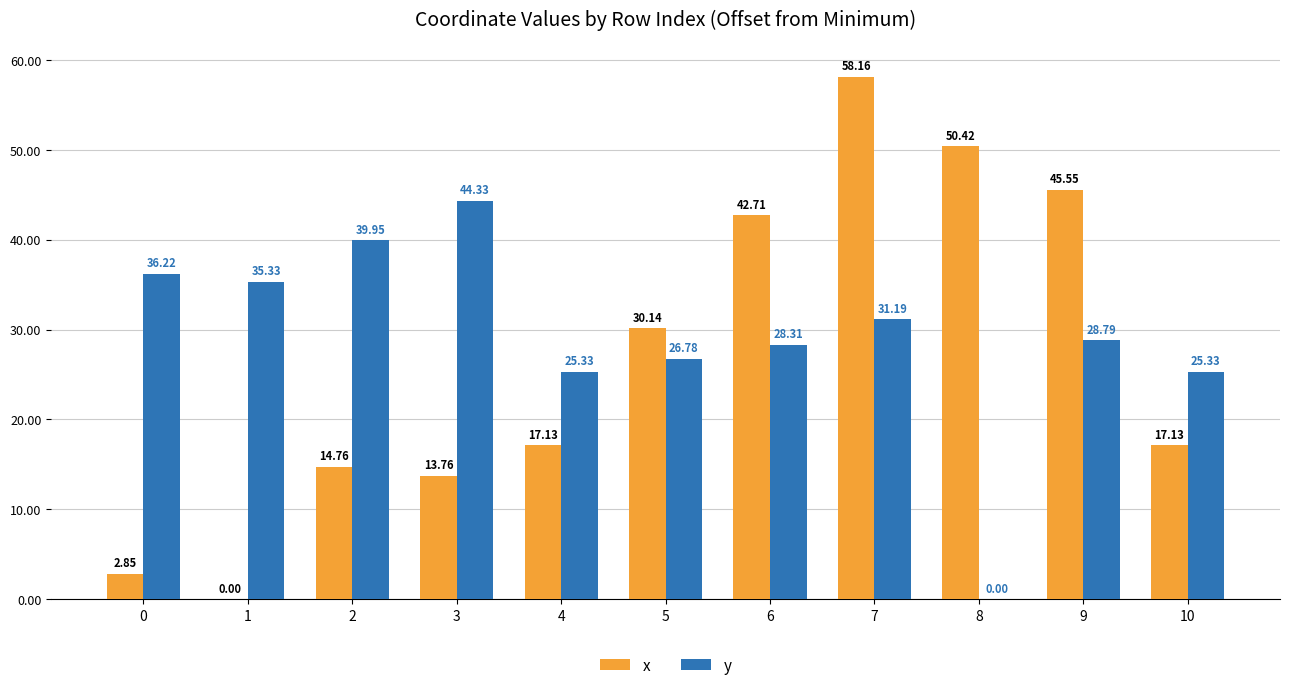

What is the sum of all x values?

292.6